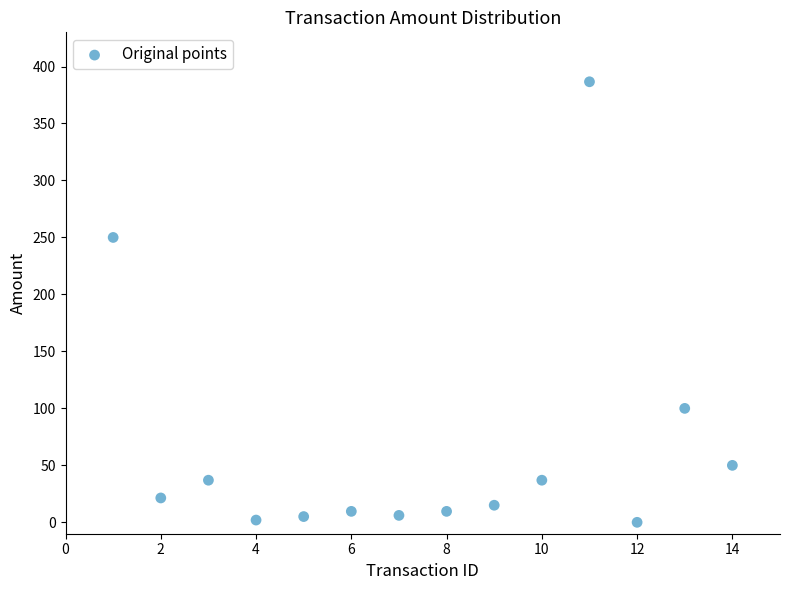

What Y value in the scatter plot is closest to 193?

250.0